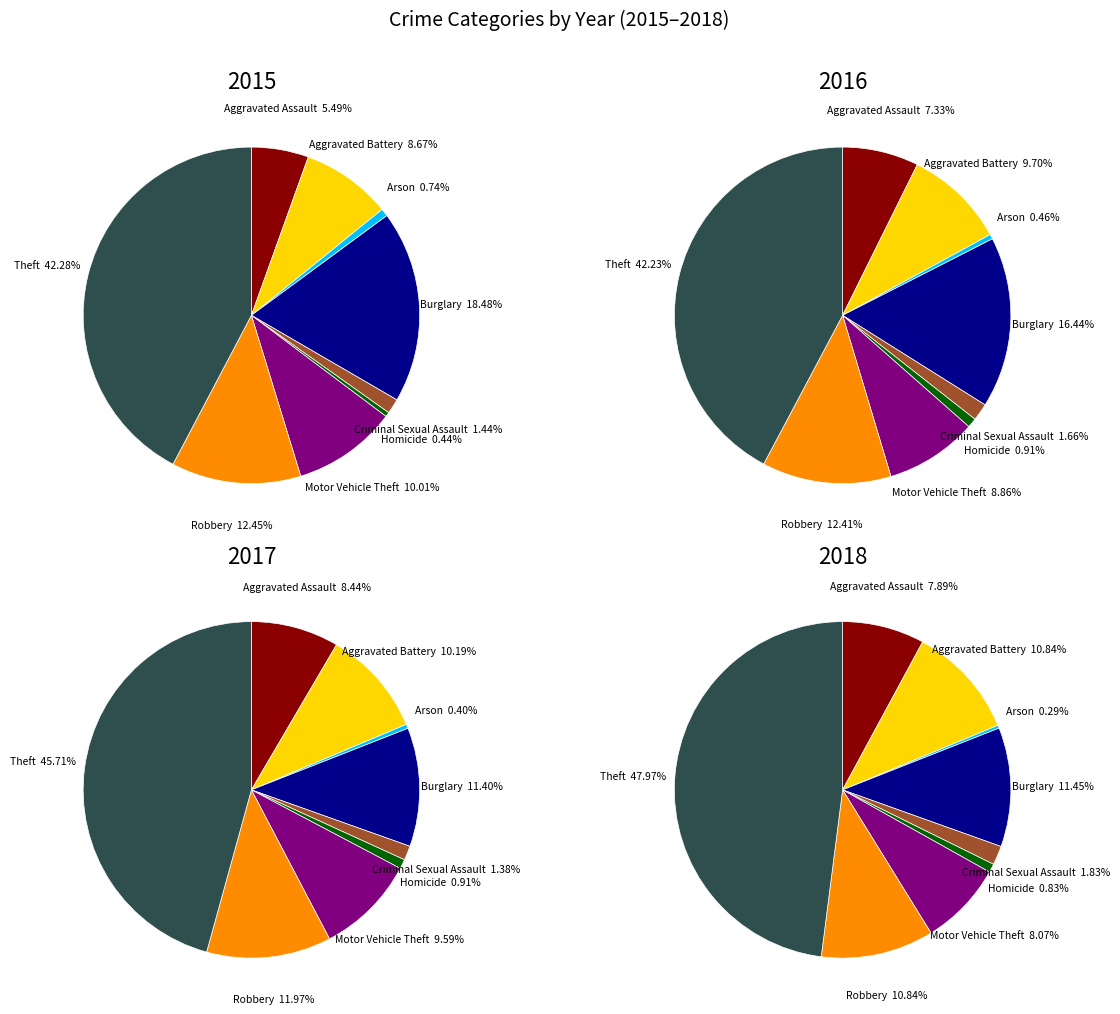

Count the number of slices in the pie.

9